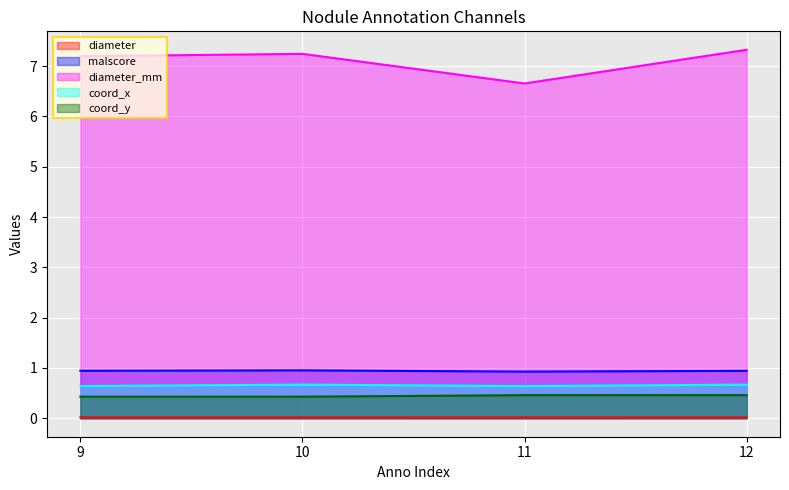

At which category does the chart reach its peak across all series?

12